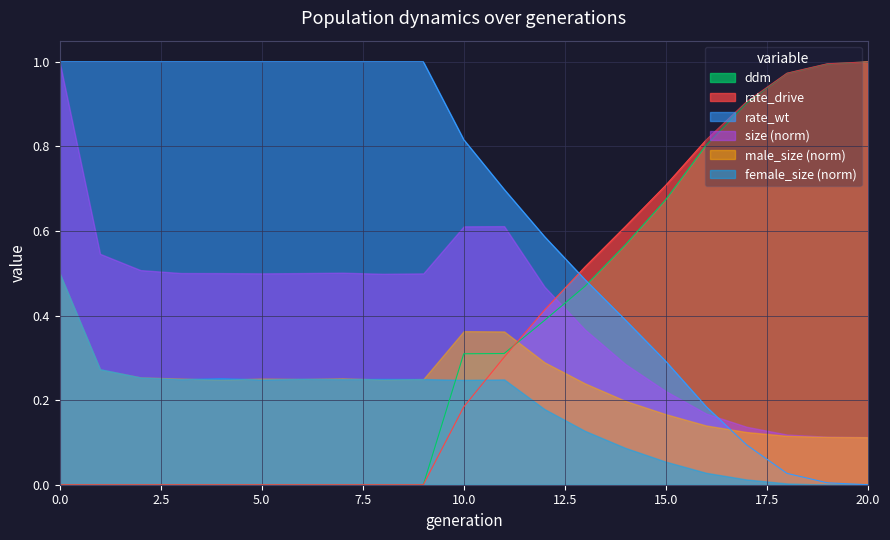

The value of rate_drive at 11 is 0.3. True or false?

True